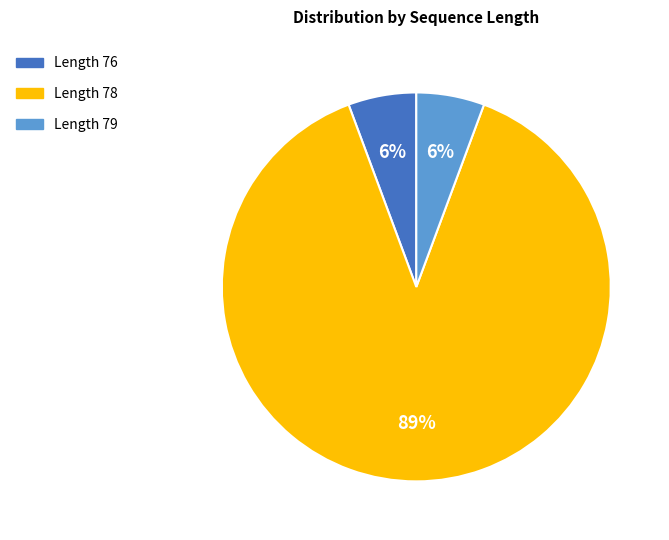

Is the sum of Length 78 and Length 79 greater than half?

Yes